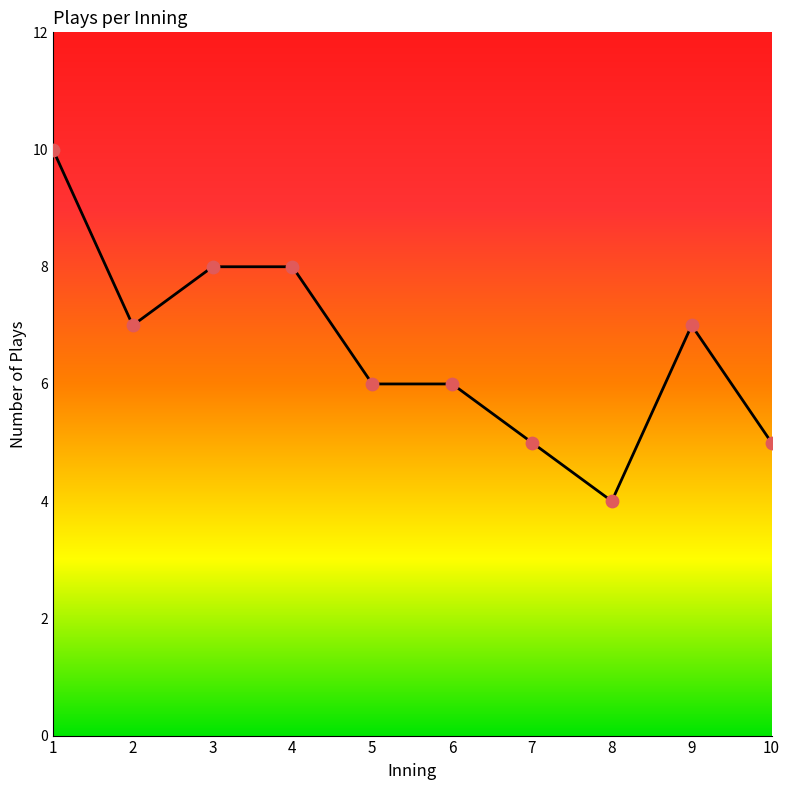

What is the change in value from 7 to 8?

-1